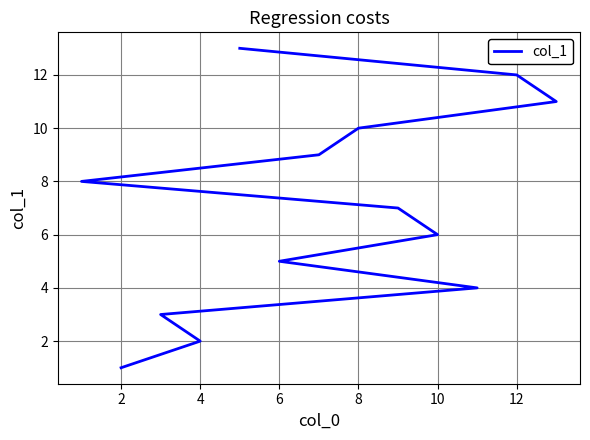

Does the chart display data point markers on the line(s)?

No